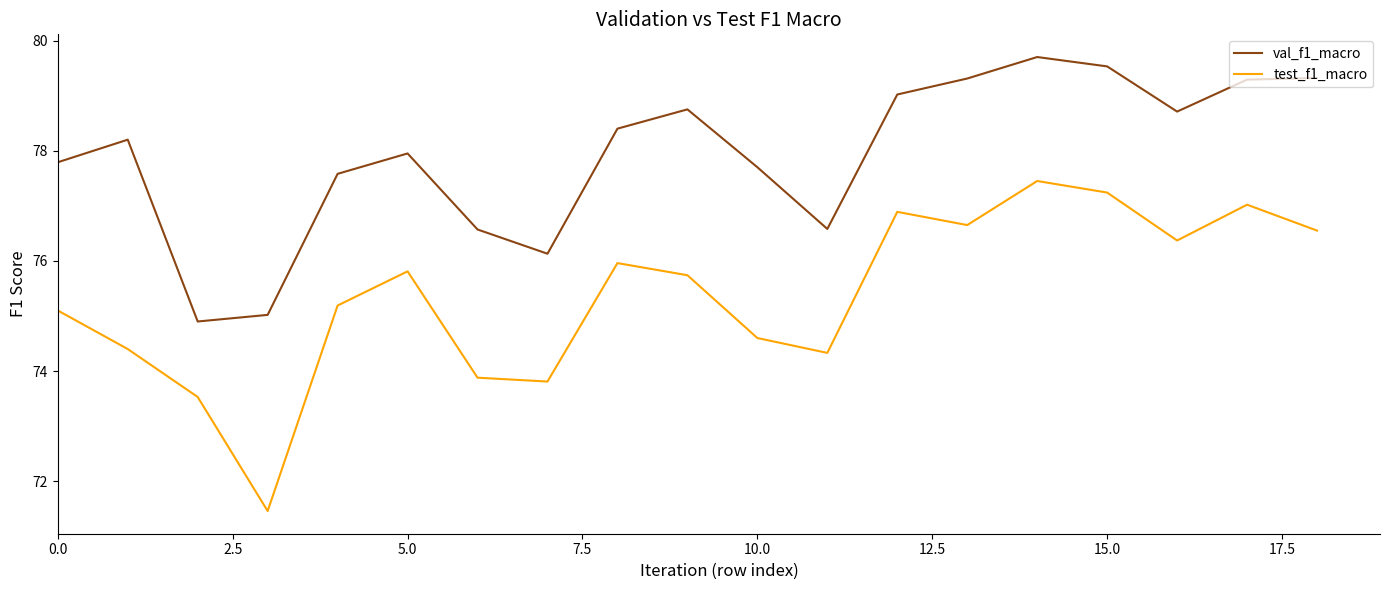

What is the highest value of the test_f1_macro series?

77.5